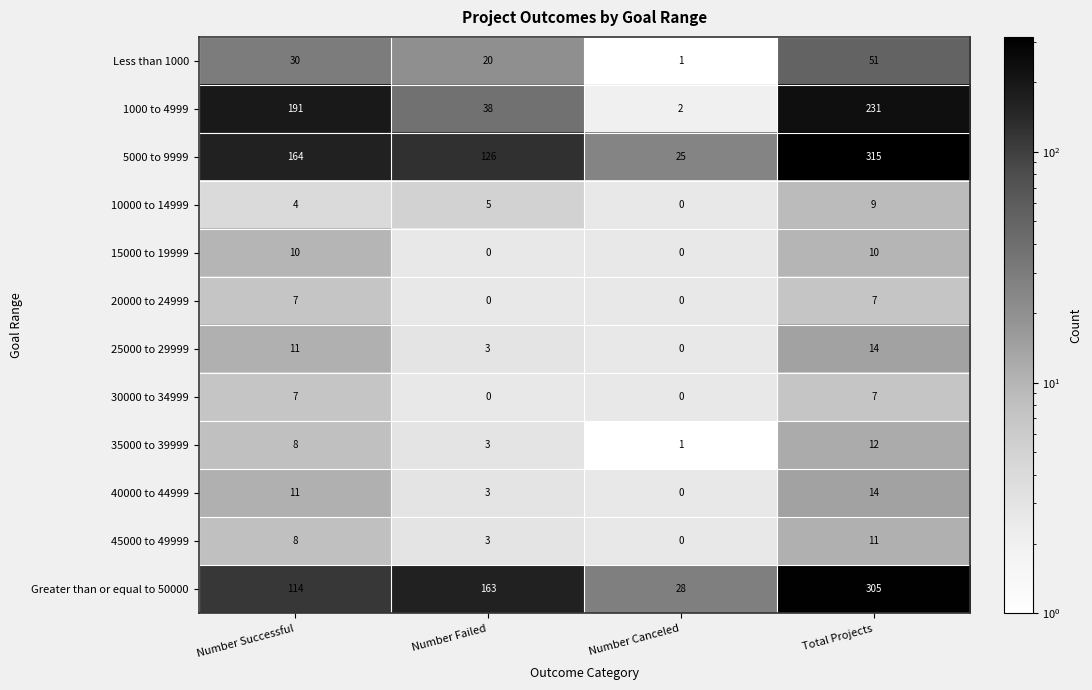

What is the difference between the 10000 to 14999 values at Total Projects and Number Successful?

5